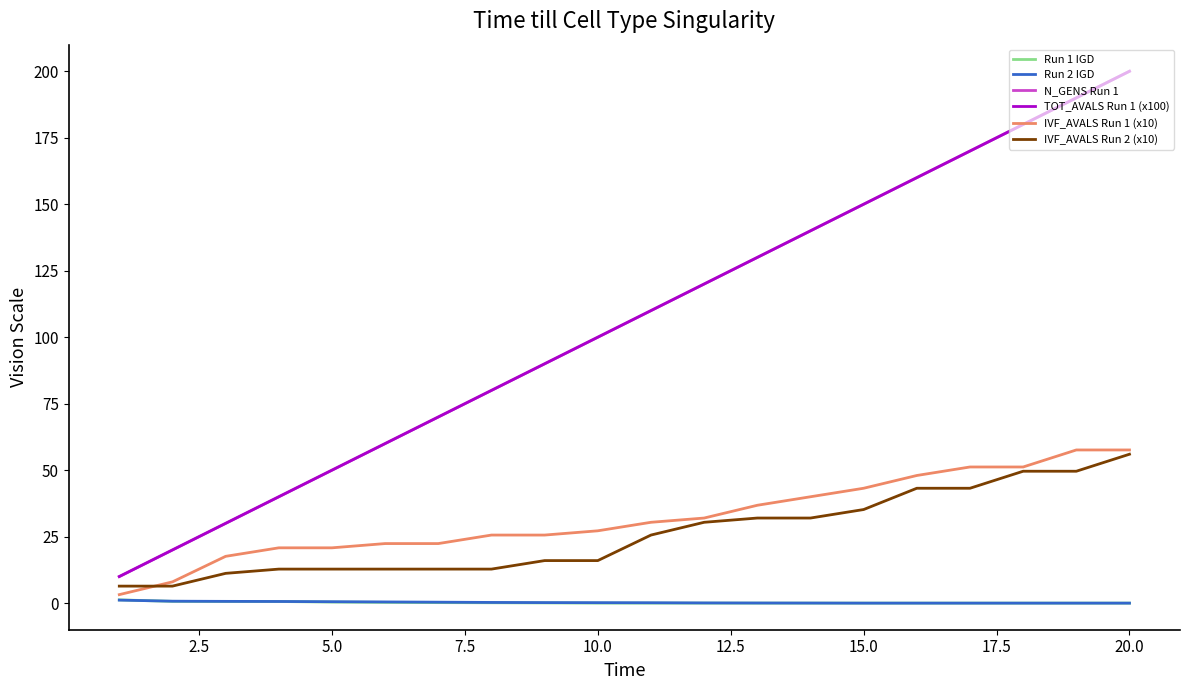

Is this an area chart (filled region under the line)?

No